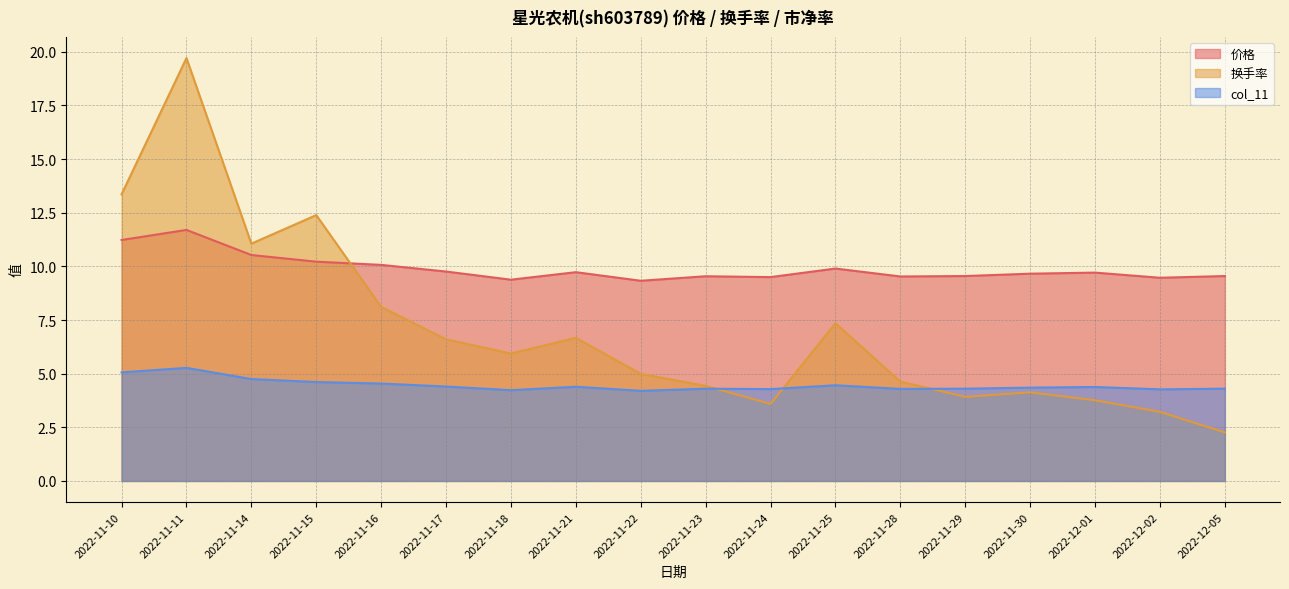

What is the label of the 6th point from the right?

2022-11-28